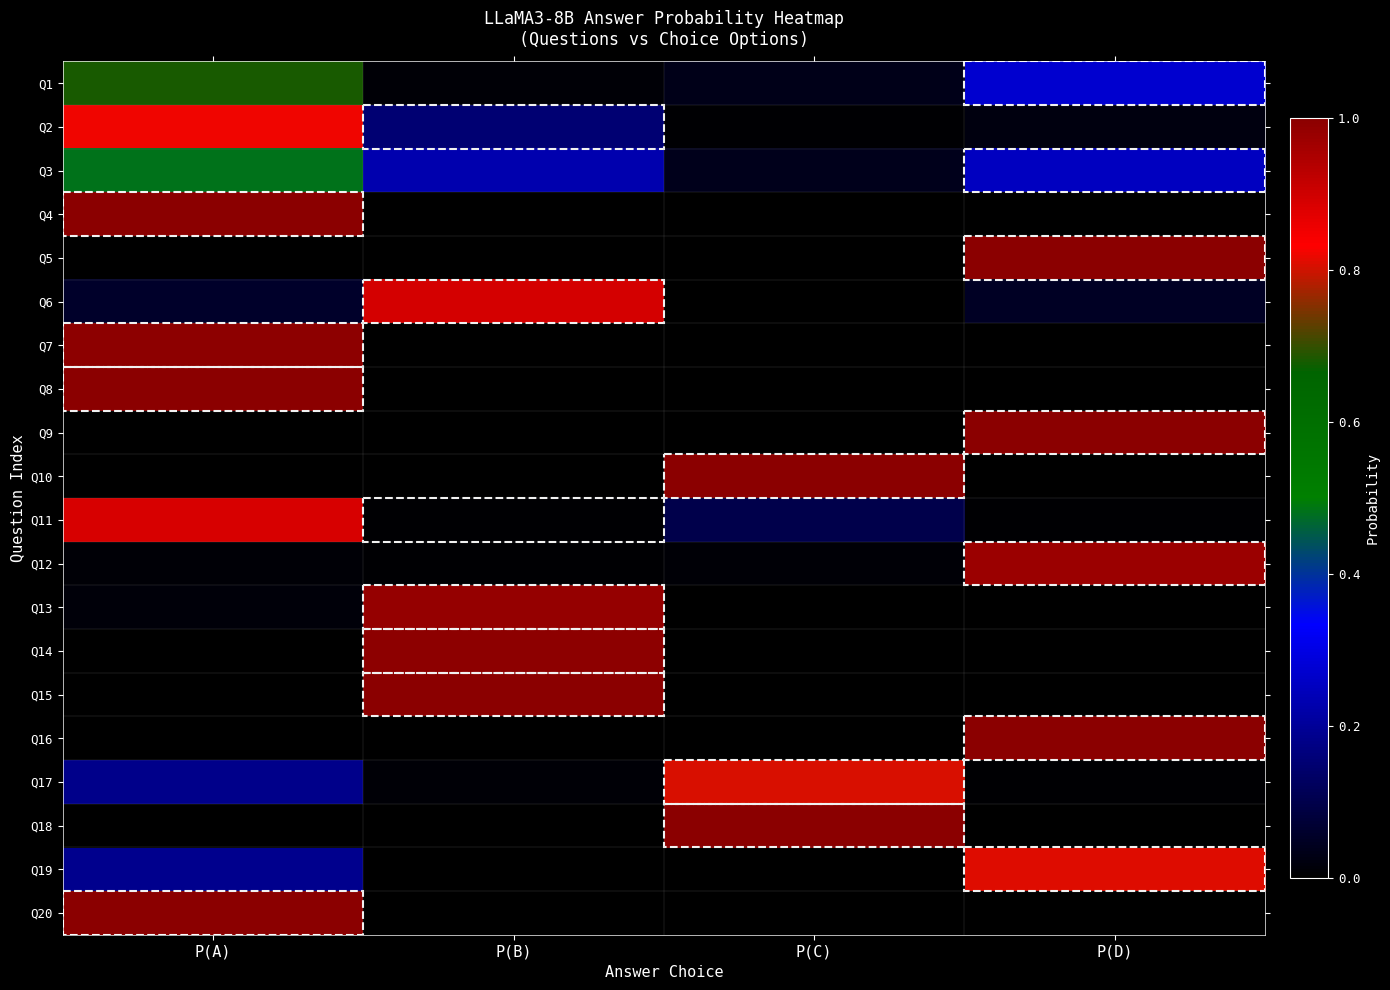

What is the total value across all series at P(D)?

5.4